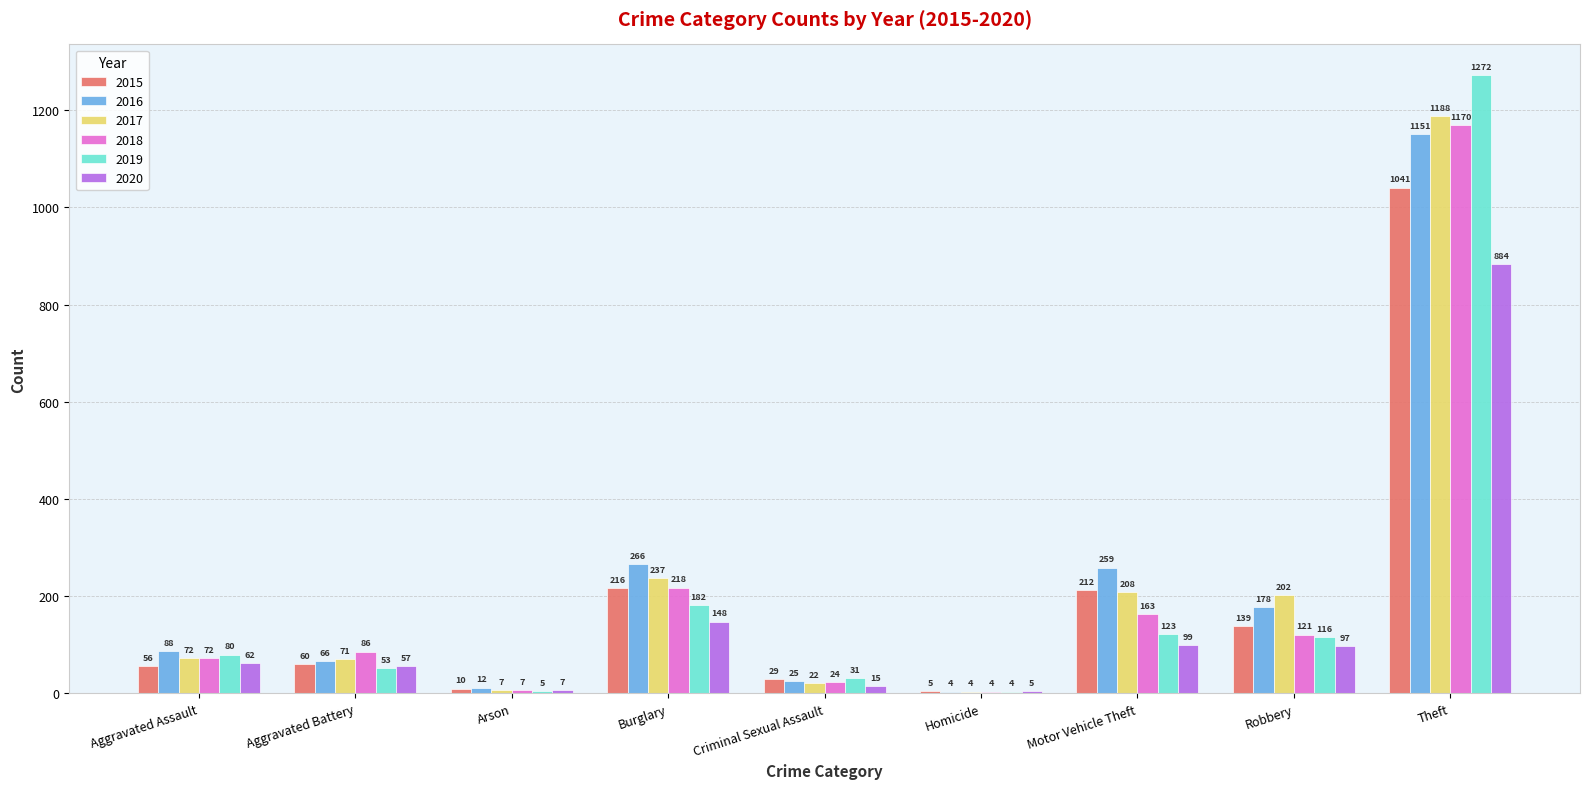

Between Aggravated Assault and Burglary, which series saw the biggest shift?

2016